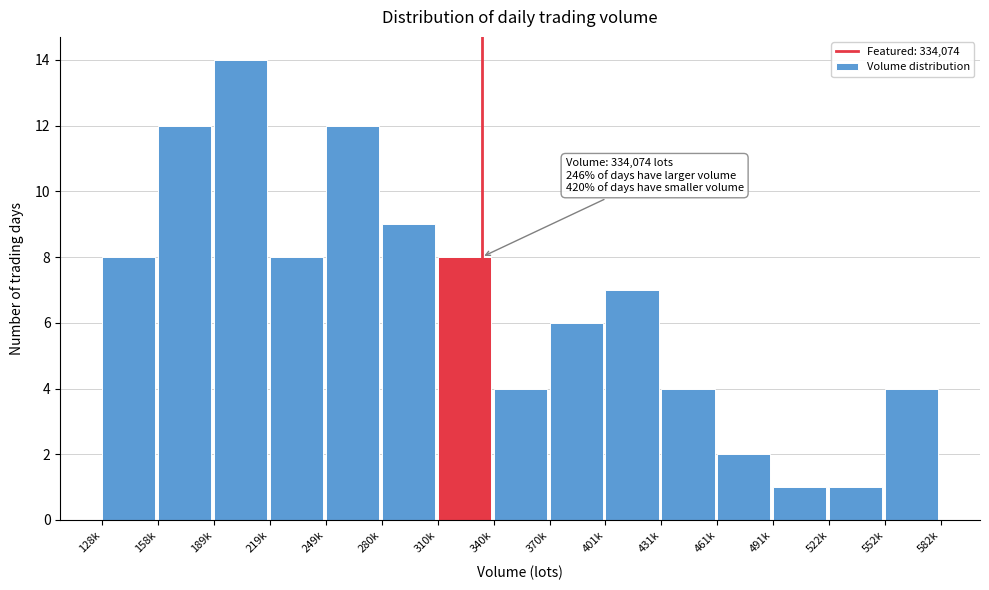

Reading left to right, what are all the values shown in this chart?

8	12	14	8	12	9	8	4	6	7	4	2	1	1	4